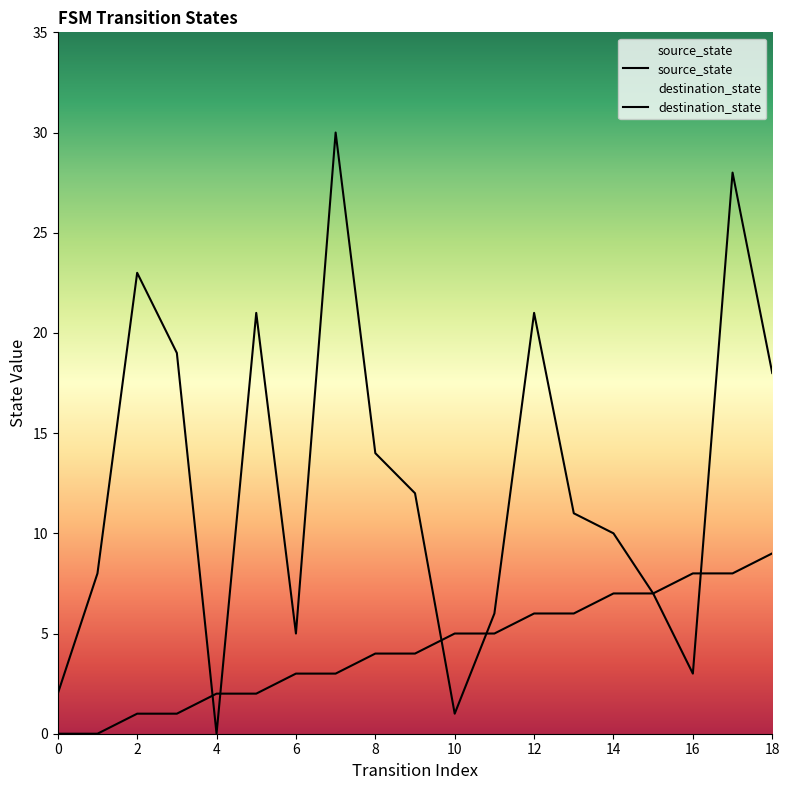

Where is destination_state nearest to the value 15?

8